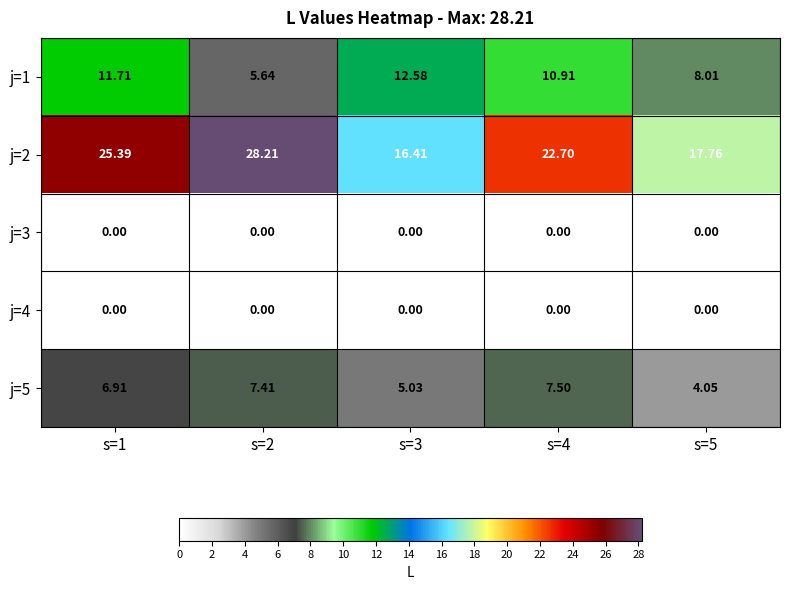

Is the value of j=4 at s=5 greater than the value of j=1 at s=4?

No